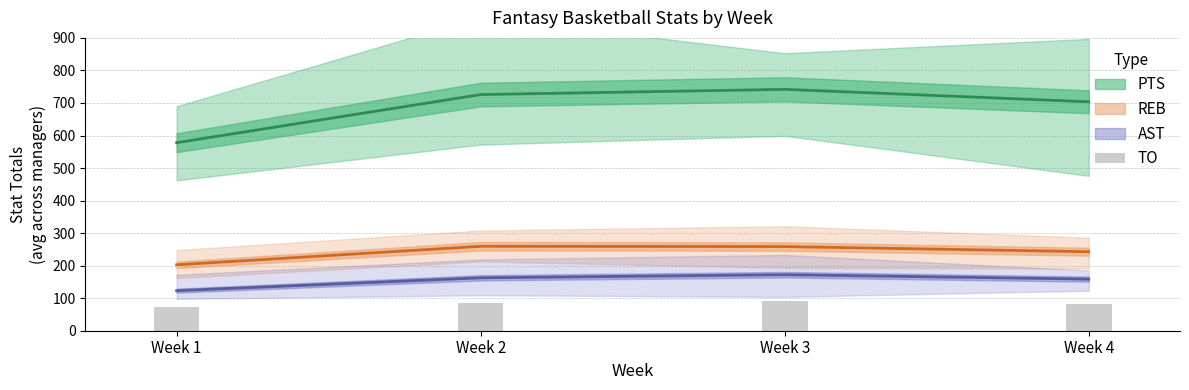

List the labels in order of value, largest first.

Week 3, Week 2, Week 4, Week 1